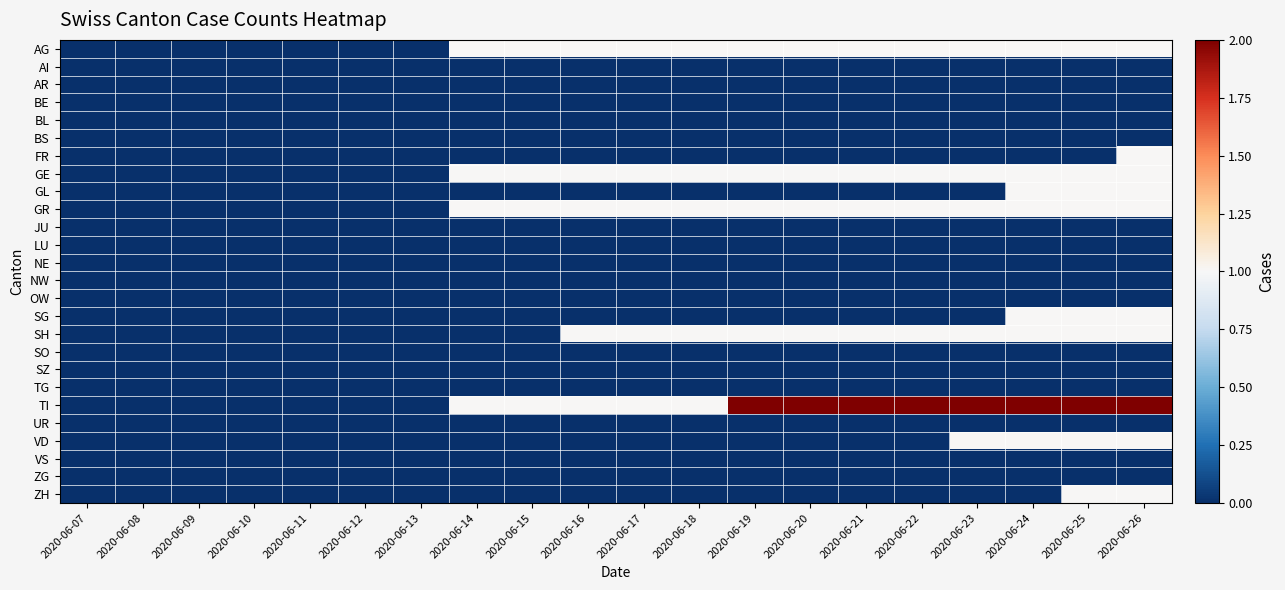

List the series in order of their peak value, lowest first.

AI, AR, BE, BL, BS, JU, LU, NE, NW, OW, SO, SZ, TG, UR, VS, ZG, AG, FR, GE, GL, GR, SG, SH, VD, ZH, TI